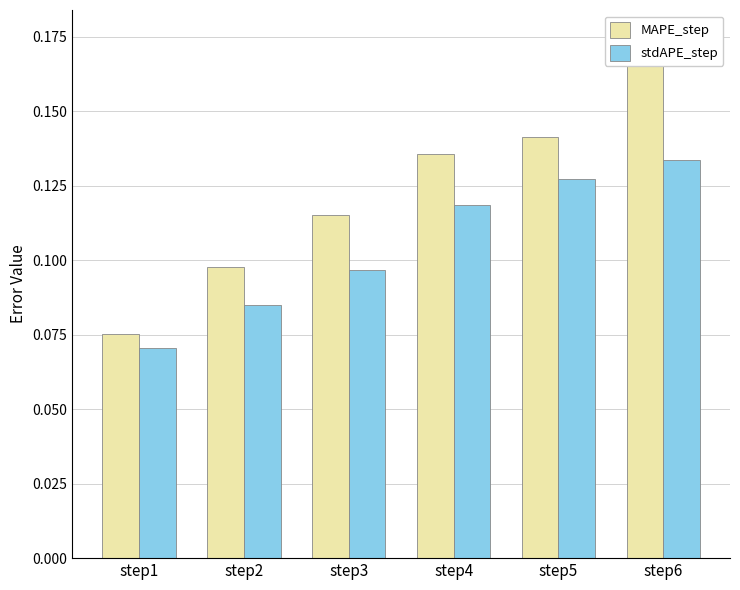

Between step3 and step2, which is larger?

step3